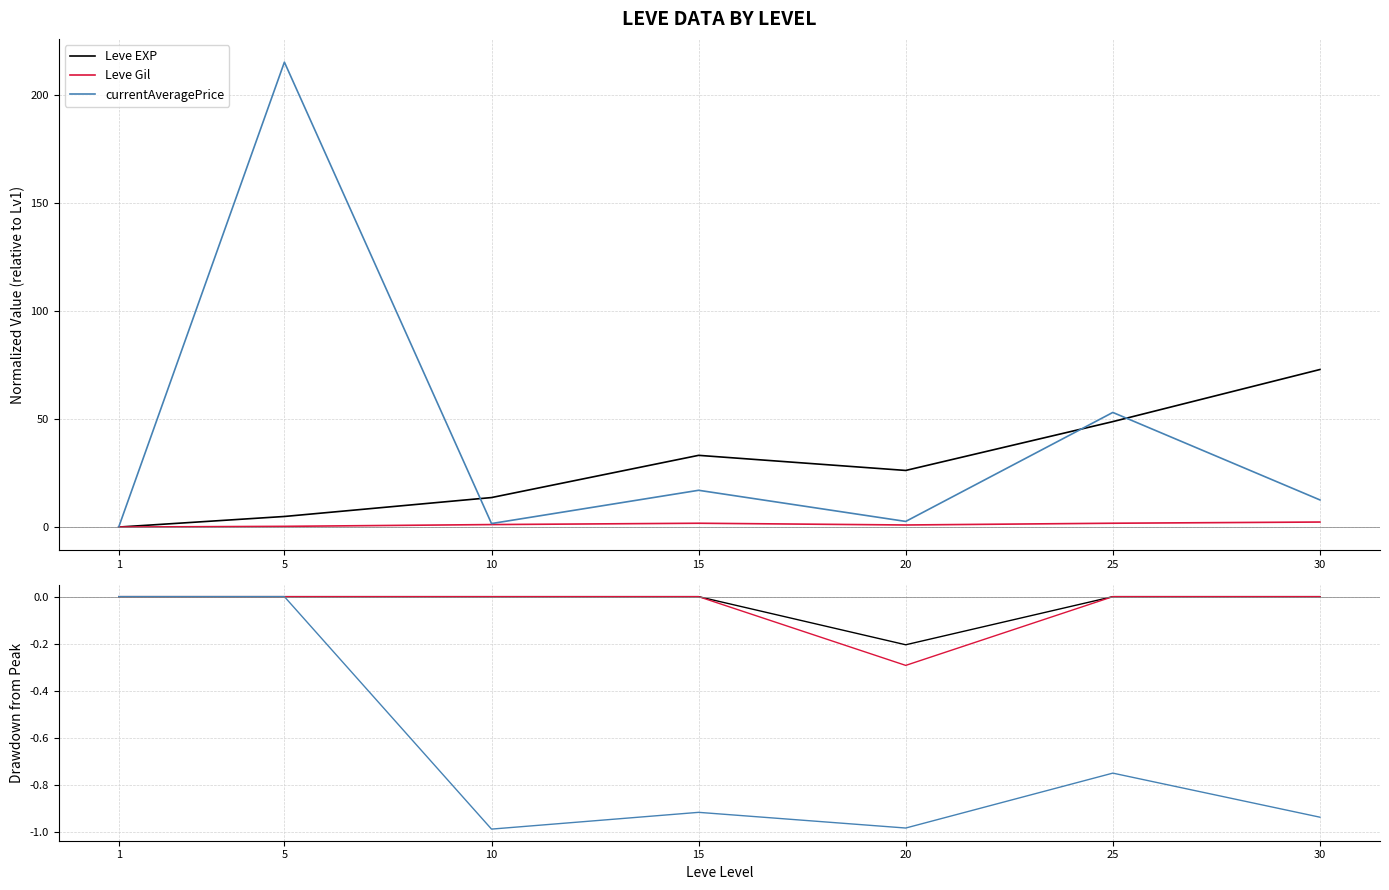

What is the difference between the second highest and minimum values in the Leve Gil series?

0.3